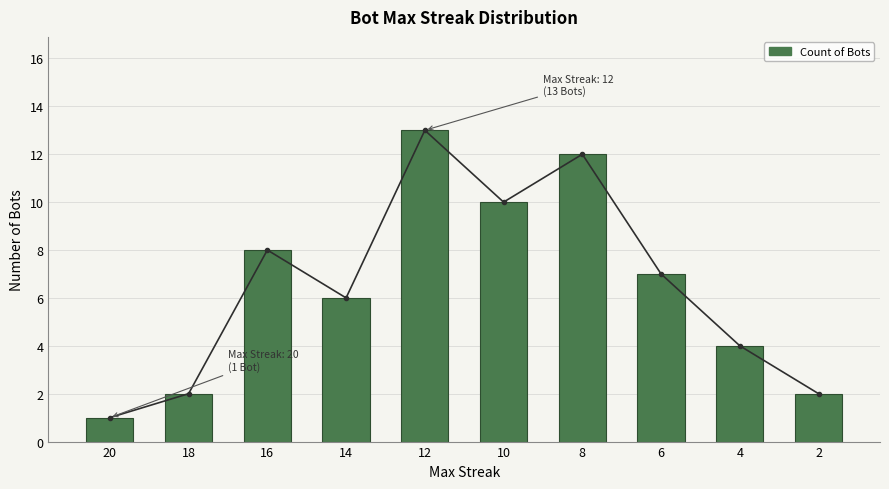

List the labels in order of value, largest first.

12, 8, 10, 16, 6, 14, 4, 18, 2, 20